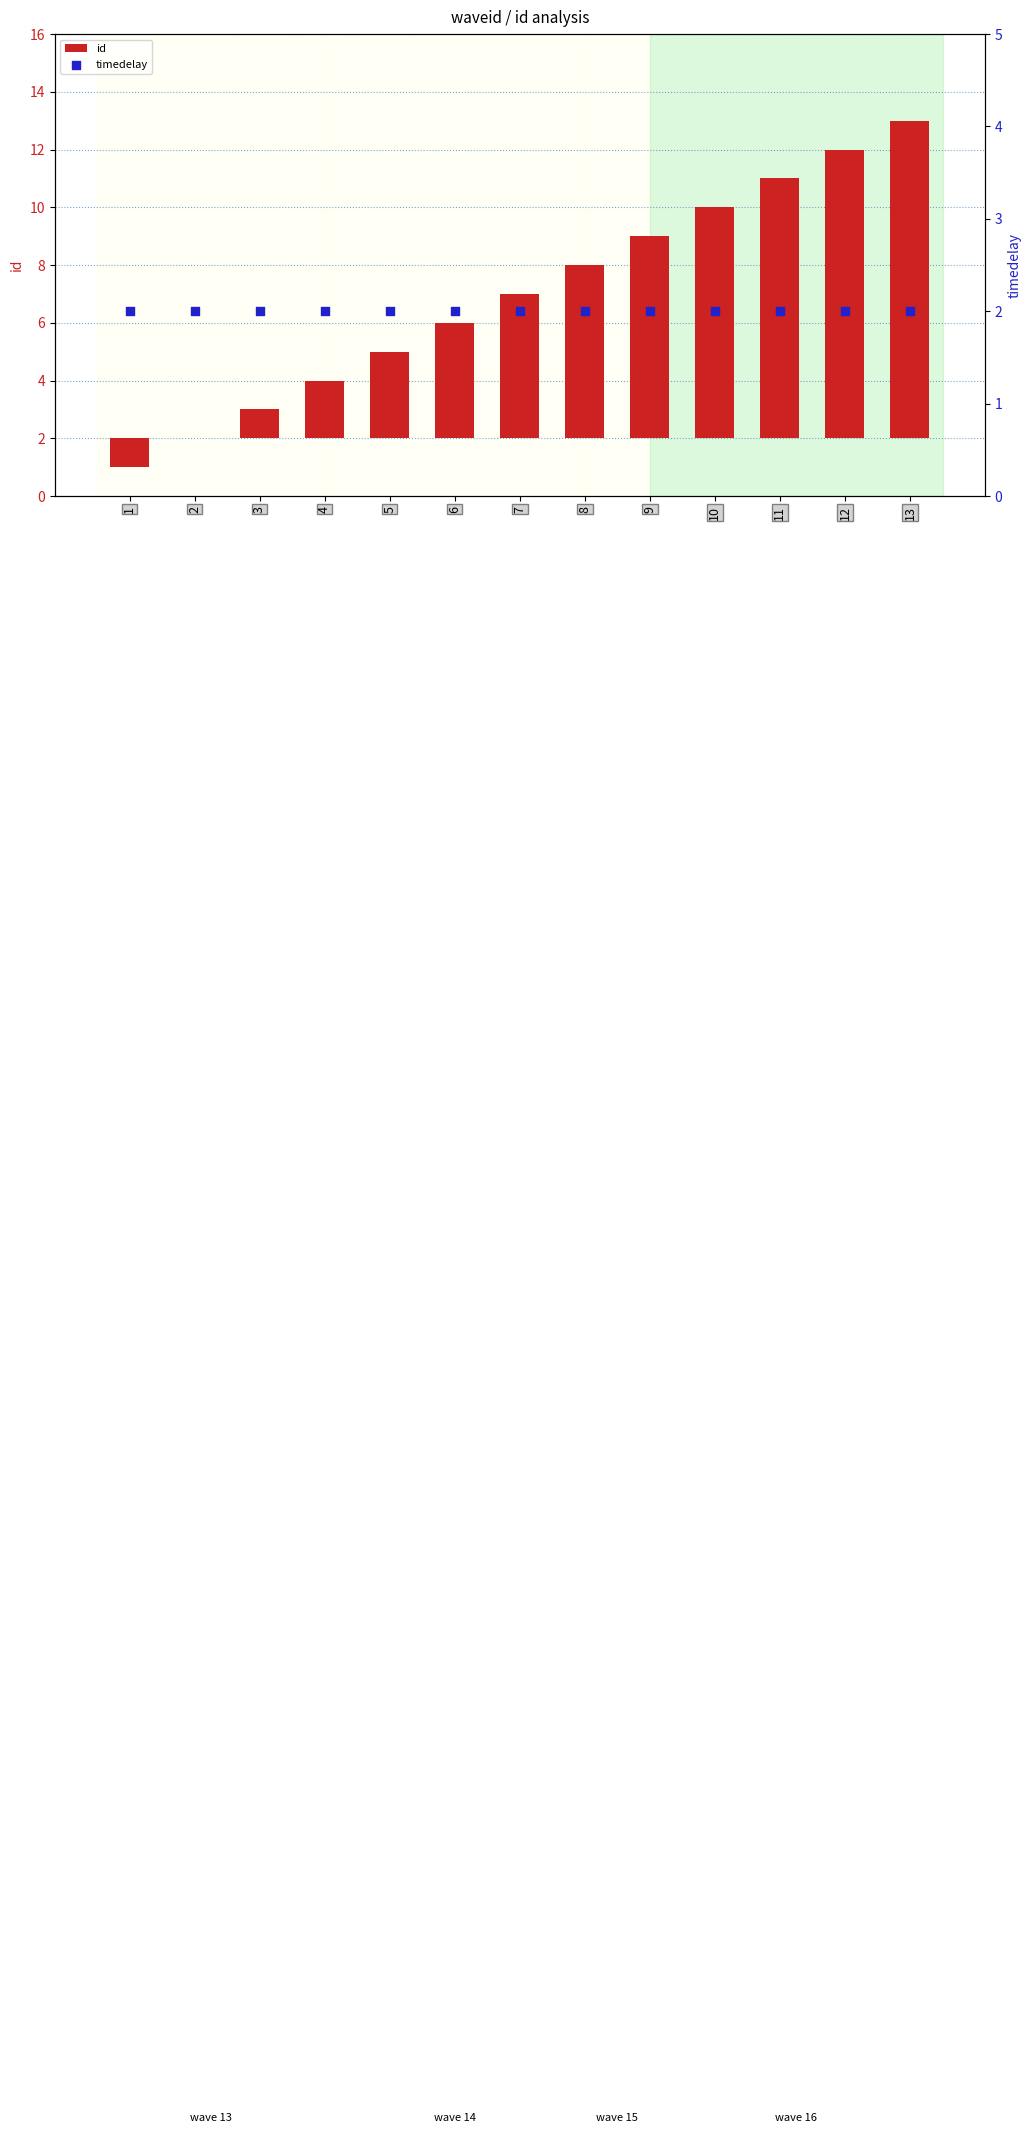

Which series reaches the minimum Y coordinate?

id